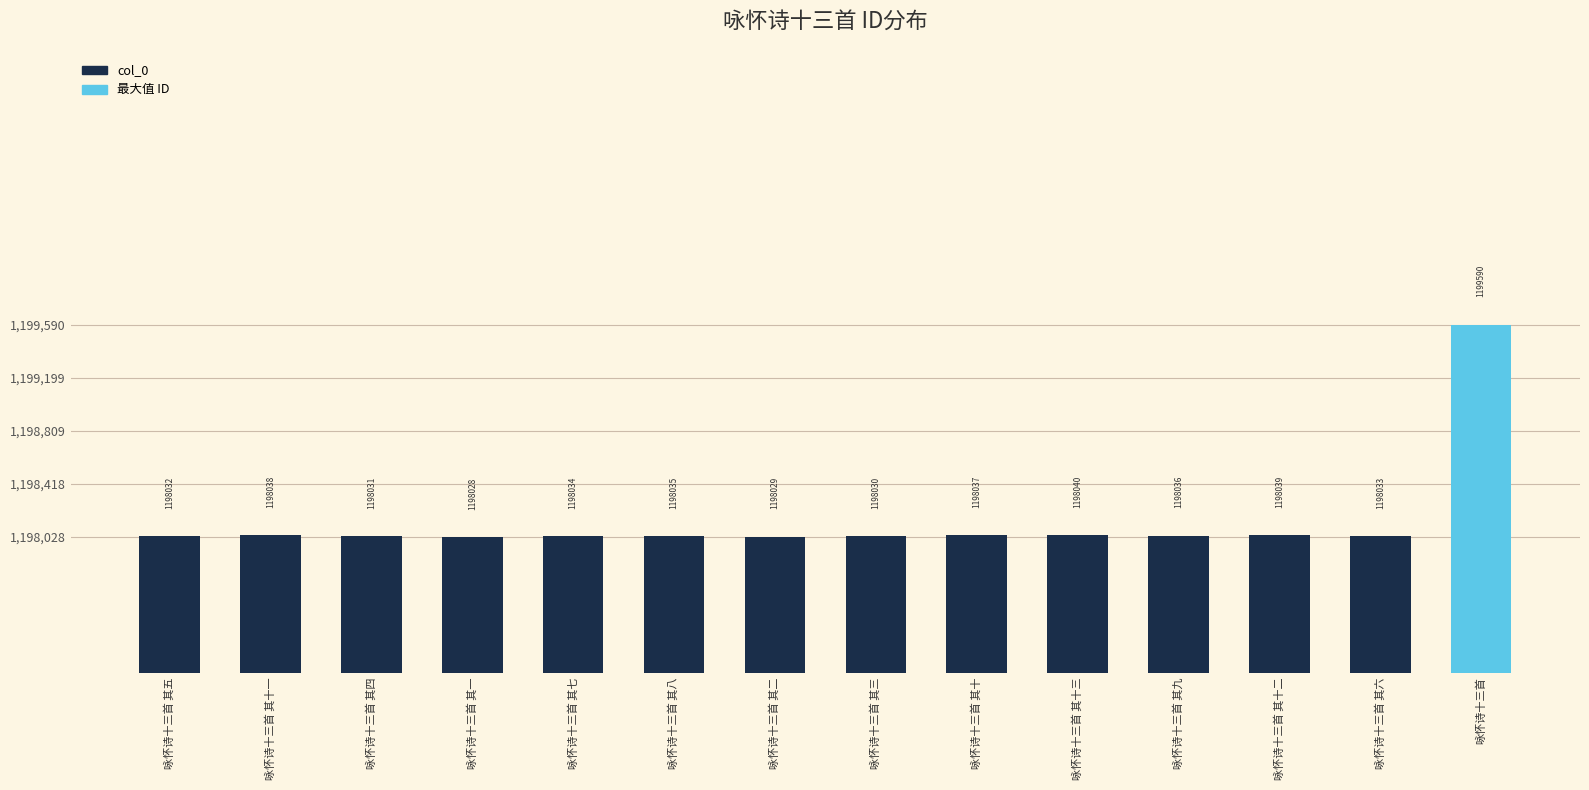

List the labels in order of value, smallest first.

咏怀诗十三首 其一, 咏怀诗十三首 其二, 咏怀诗十三首 其三, 咏怀诗十三首 其四, 咏怀诗十三首 其五, 咏怀诗十三首 其六, 咏怀诗十三首 其七, 咏怀诗十三首 其八, 咏怀诗十三首 其九, 咏怀诗十三首 其十, 咏怀诗十三首 其十一, 咏怀诗十三首 其十二, 咏怀诗十三首 其十三, 咏怀诗十三首